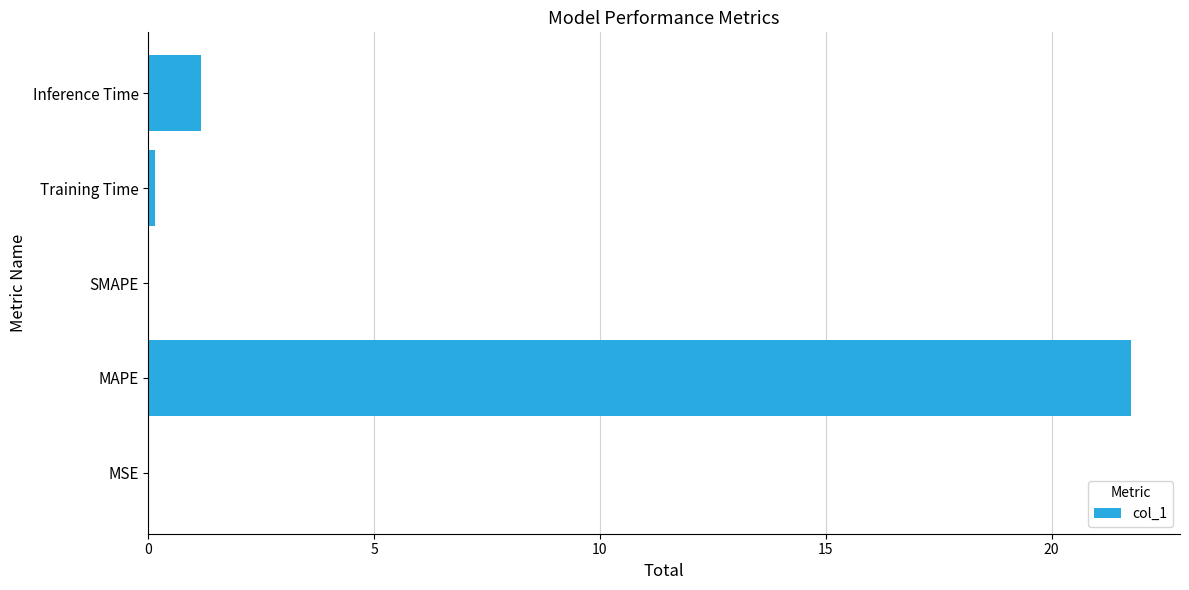

What is the greatest value displayed?

21.8